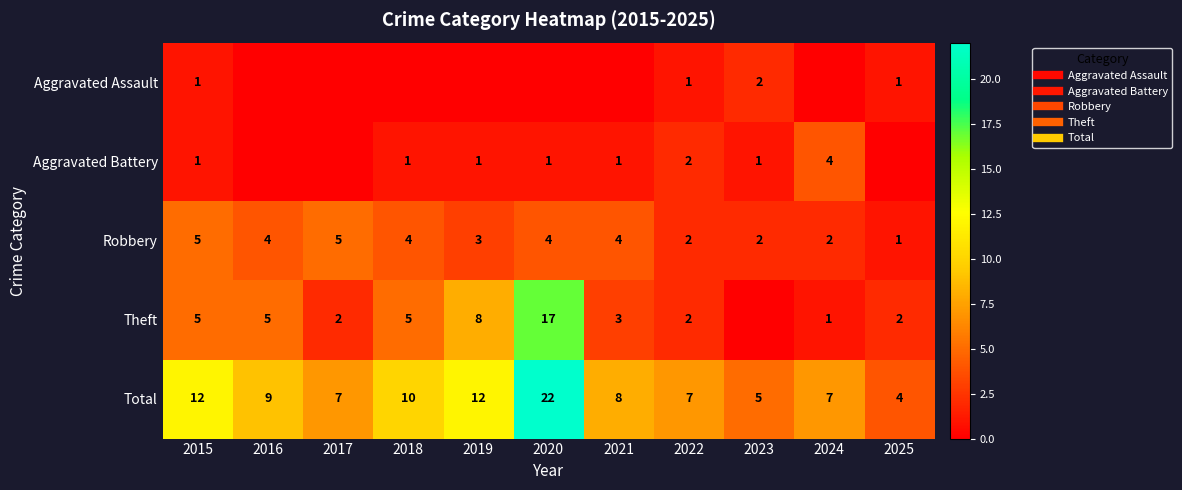

Which category has the lowest value in the Aggravated Battery series?

2016